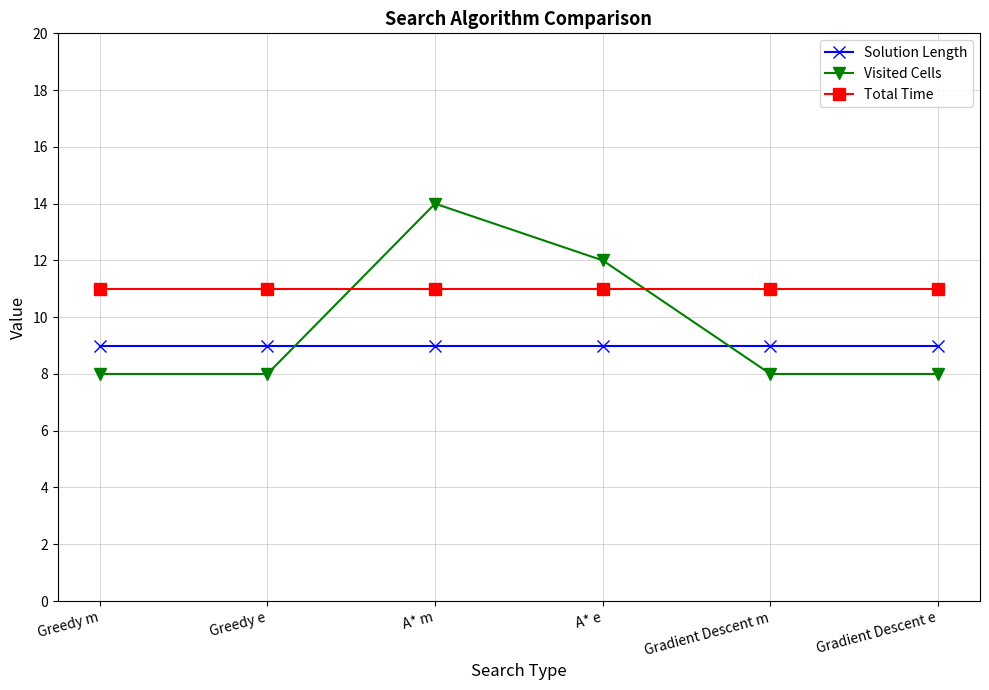

What is the approximate value of Solution Length at Gradient Descent e?

9